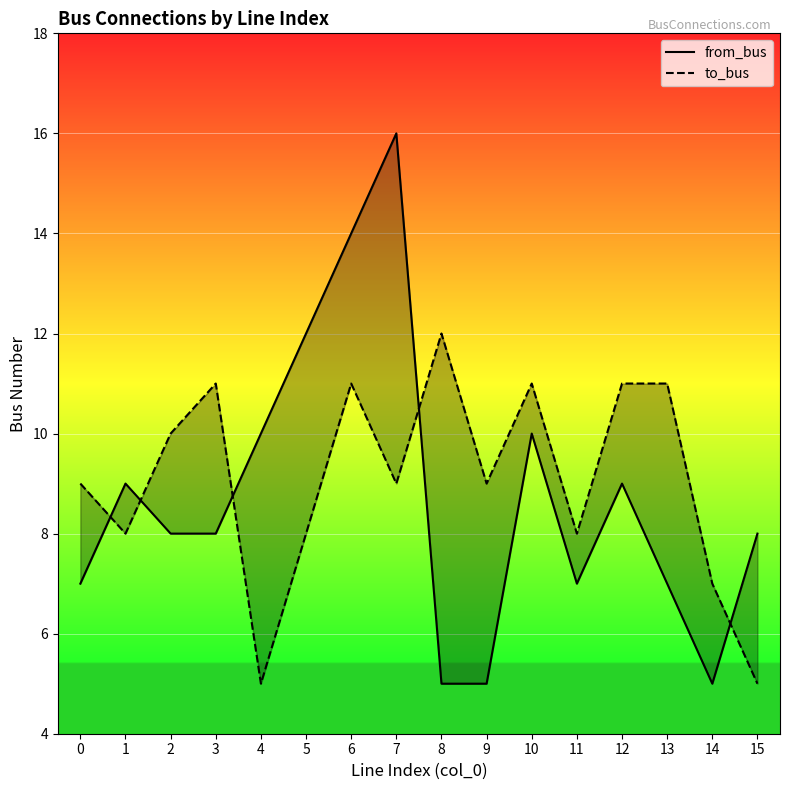

At which label does to_bus first exceed 9?

2